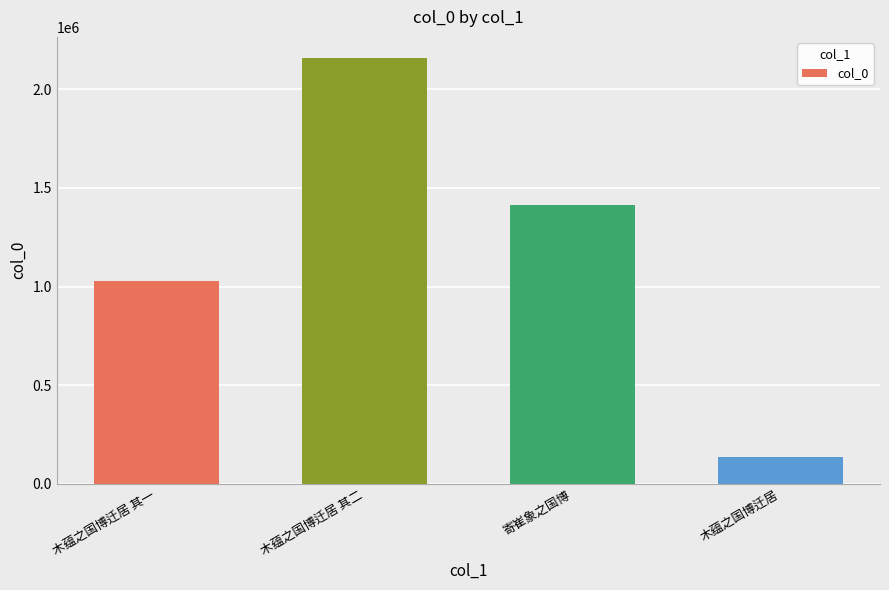

What is the value of the 2nd bar from the left?

2158530